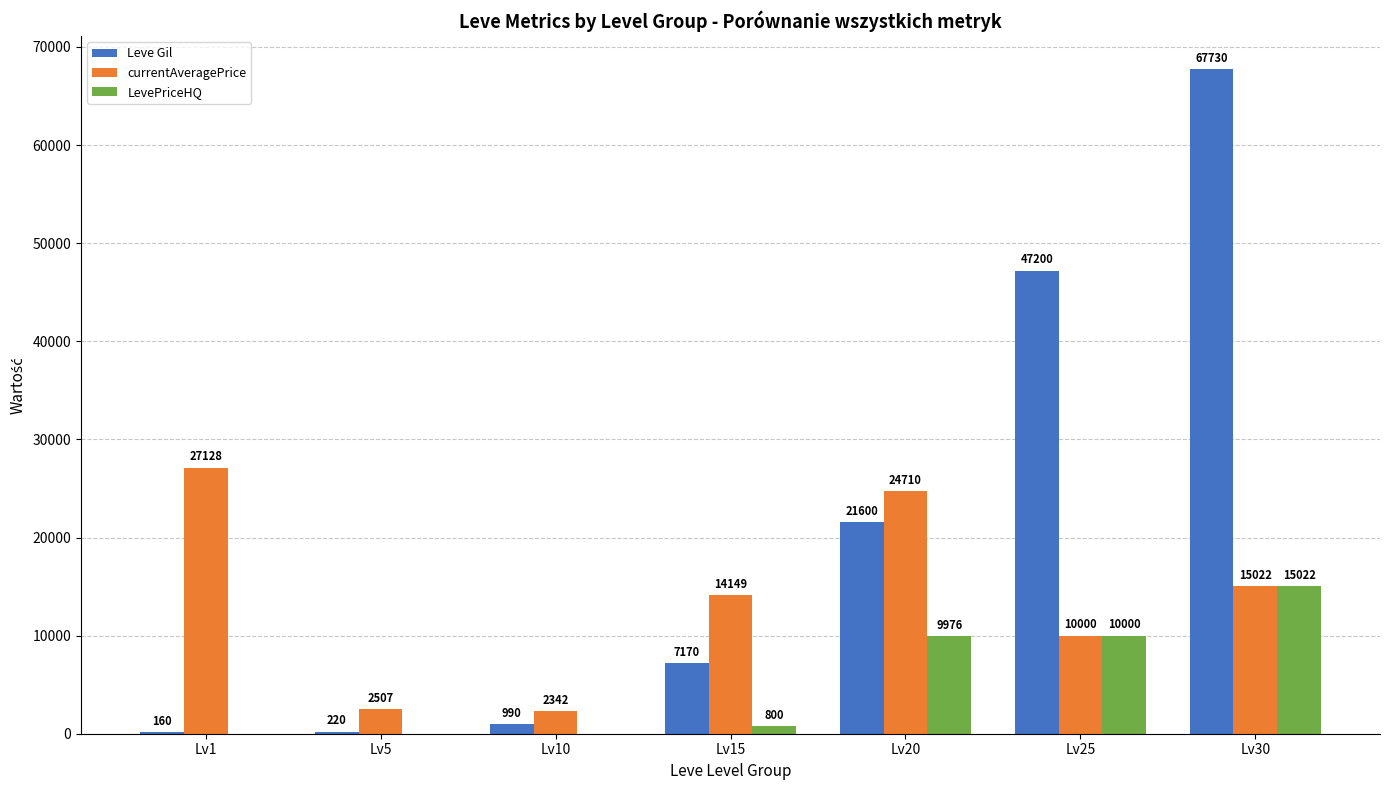

Reading left to right, list all the values displayed in this chart.

Leve Gil: Lv1=160	Lv5=220	Lv10=990	Lv15=7170	Lv20=21600	Lv25=47200	Lv30=67730
currentAveragePrice: Lv1=27128	Lv5=2507	Lv10=2342	Lv15=14149	Lv20=24710	Lv25=10000	Lv30=15022
LevePriceHQ: Lv1=0	Lv5=0	Lv10=0	Lv15=800	Lv20=9976	Lv25=10000	Lv30=15022